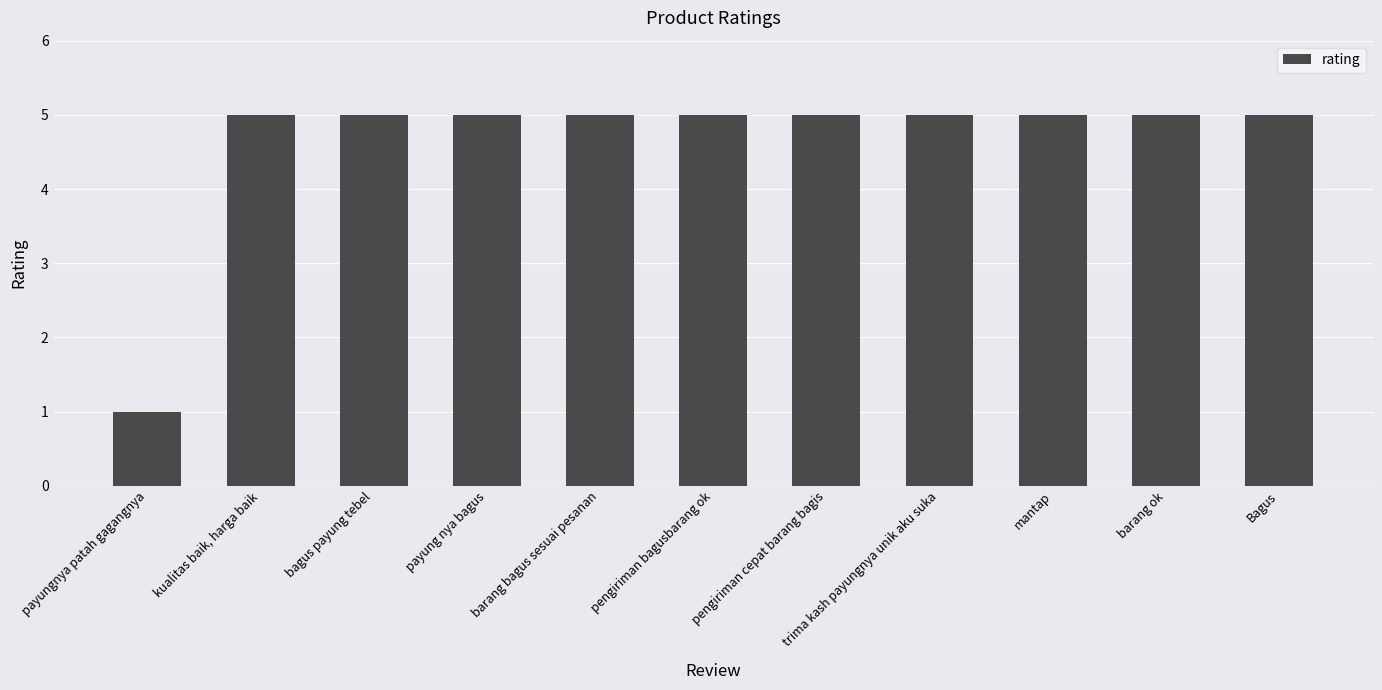

What is the label of the 8th bar from the right?

payung nya bagus